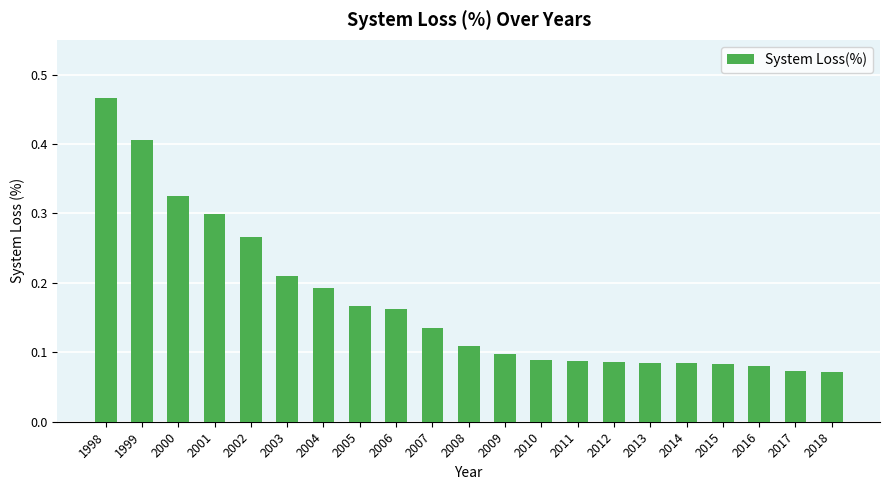

How many data points does each series have?

21